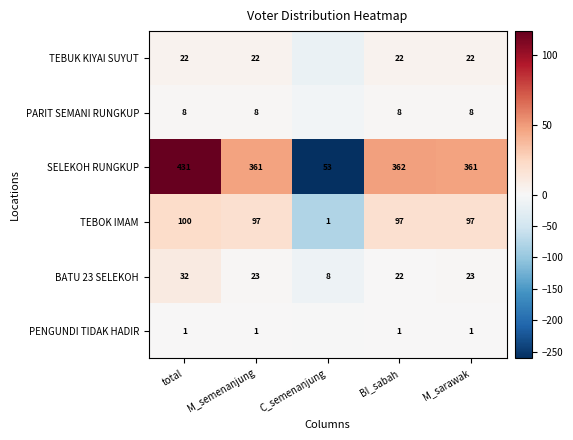

What is the minimum value for BATU 23 SELEKOH?

8.0